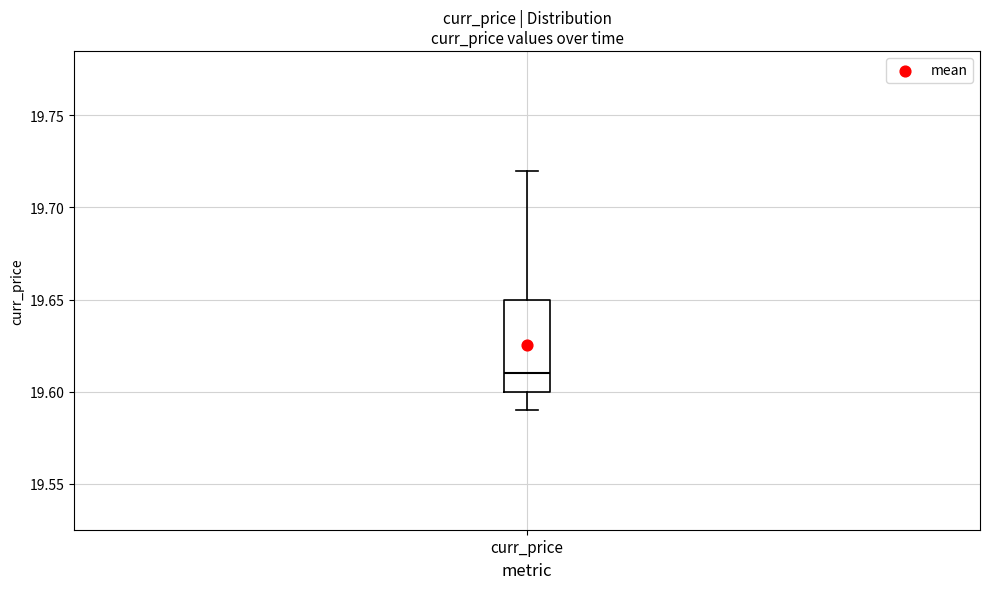

Where is the lower edge of the box for curr_price on the y-axis? The values are not printed on the chart, so give them approximately, as read against the axis.

19.60